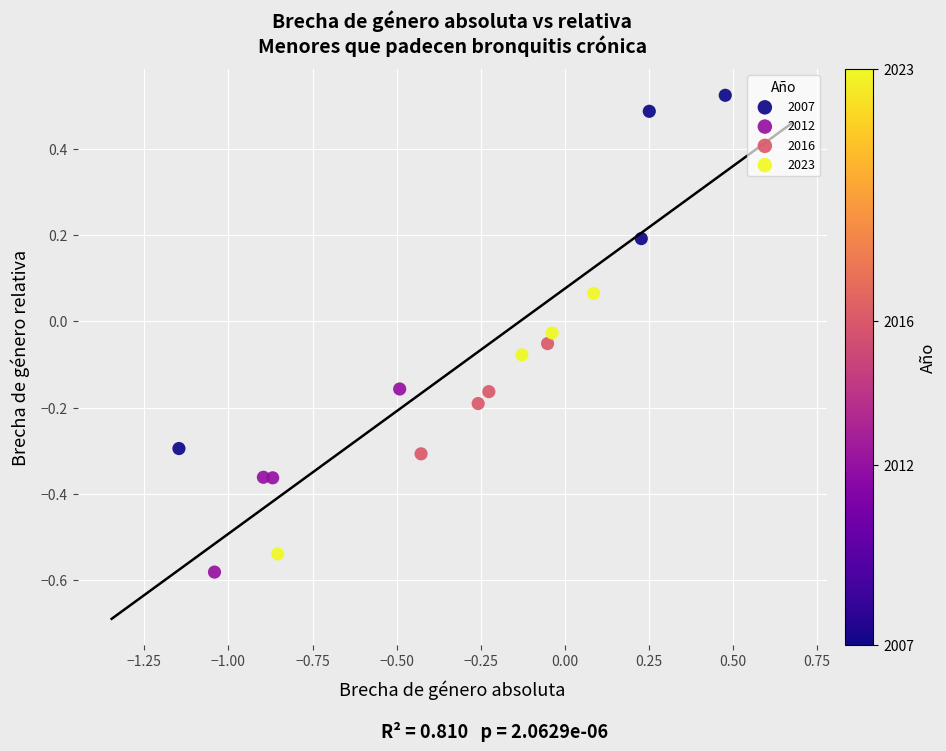

Which series reaches the maximum Y coordinate?

2007